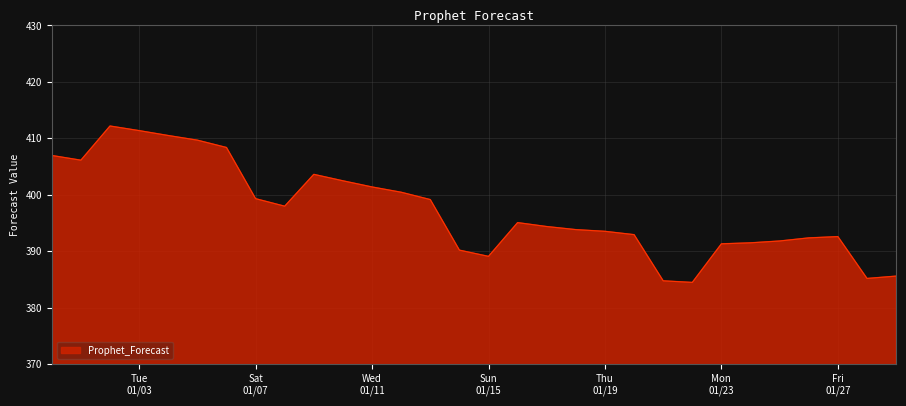

What is the smallest value displayed?

384.5